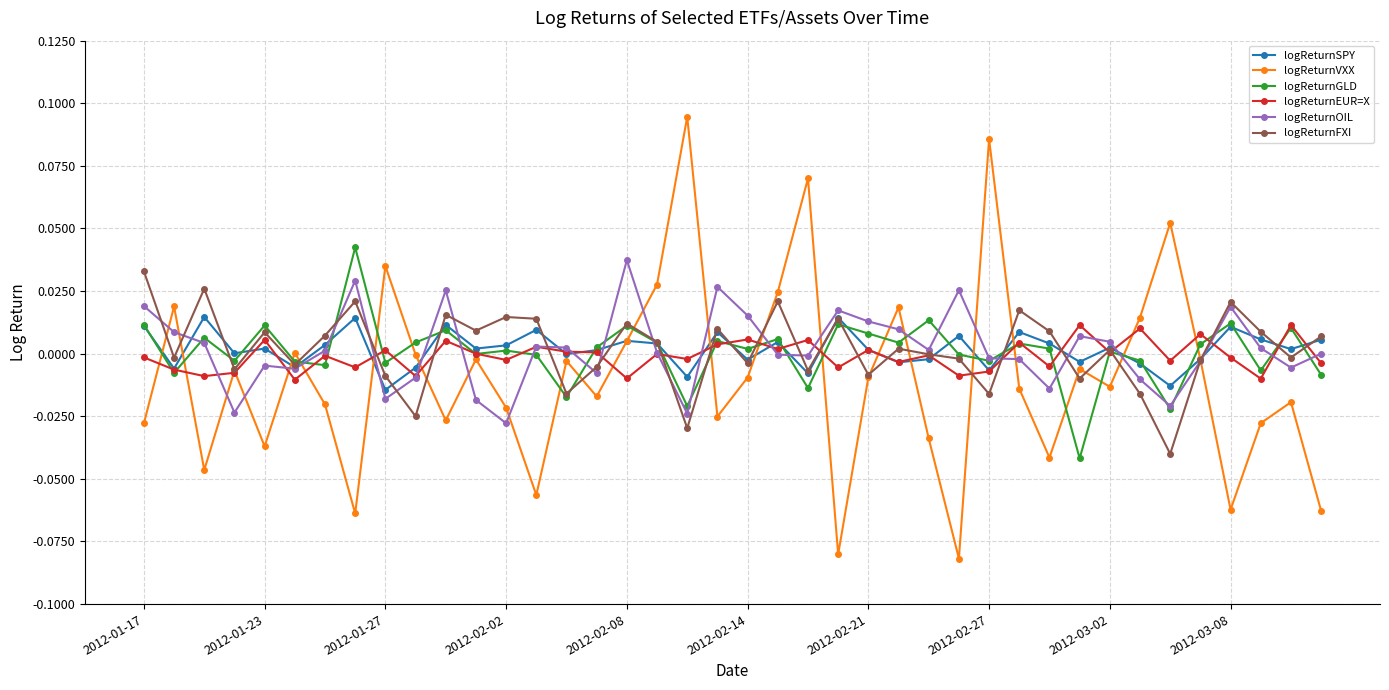

What is the difference between the second highest and second lowest values in the logReturnVXX series?

0.2